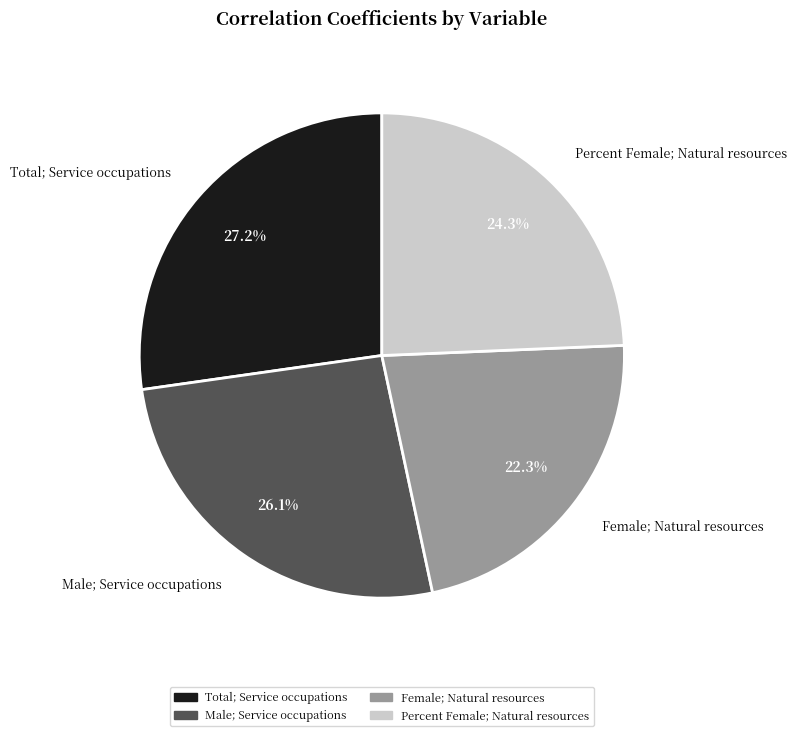

To the nearest percent, what percentage of the pie is Male; Service occupations?

26%